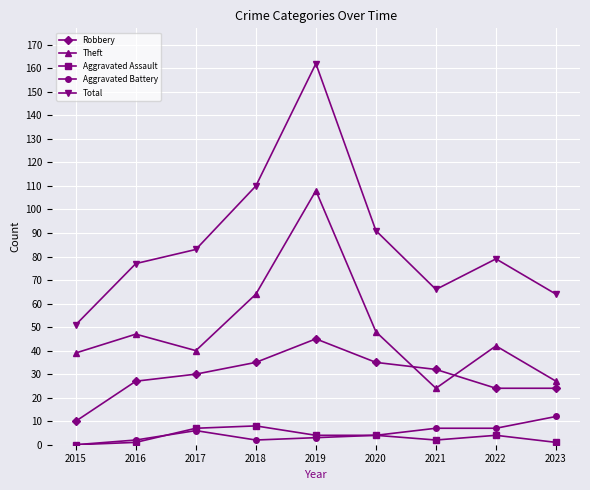

Is the value of Robbery at 2019 greater than the value of Theft at 2023?

Yes